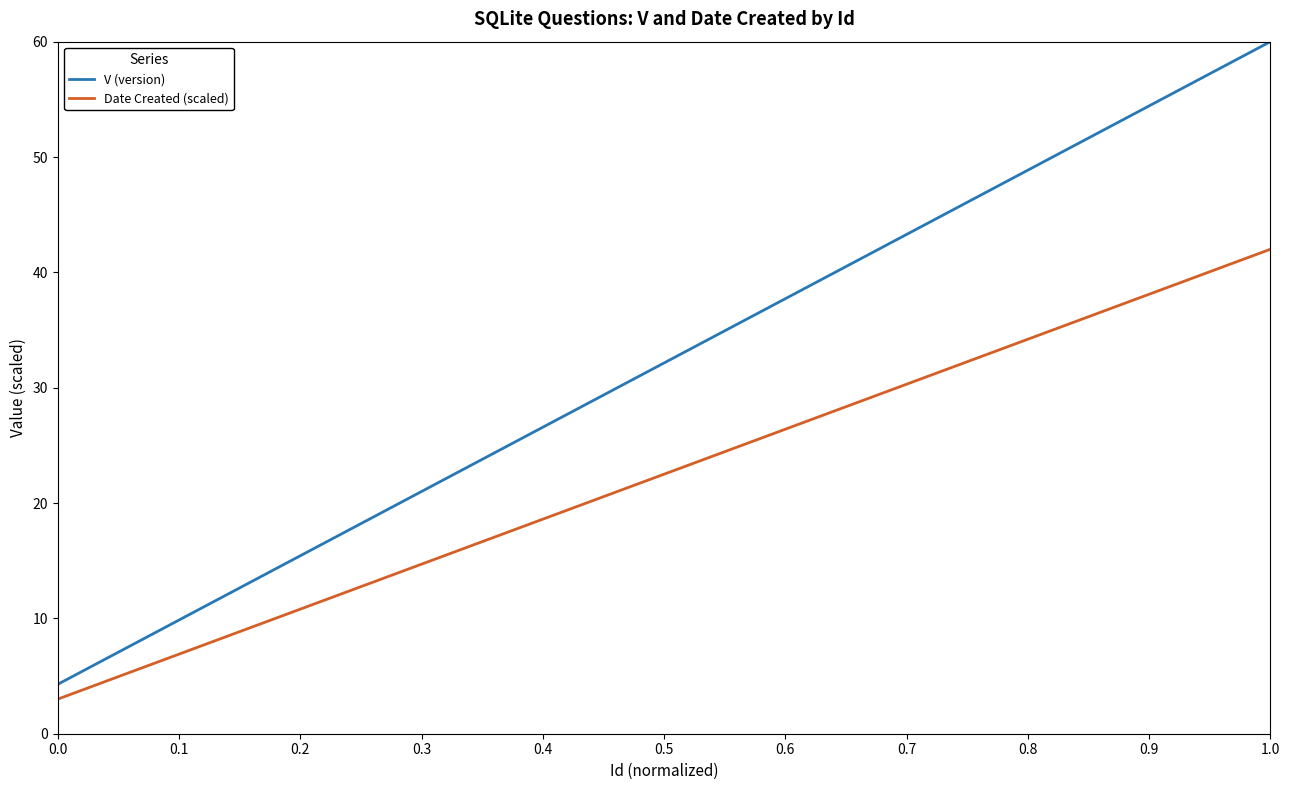

What is the maximum value shown in the chart?

60.0